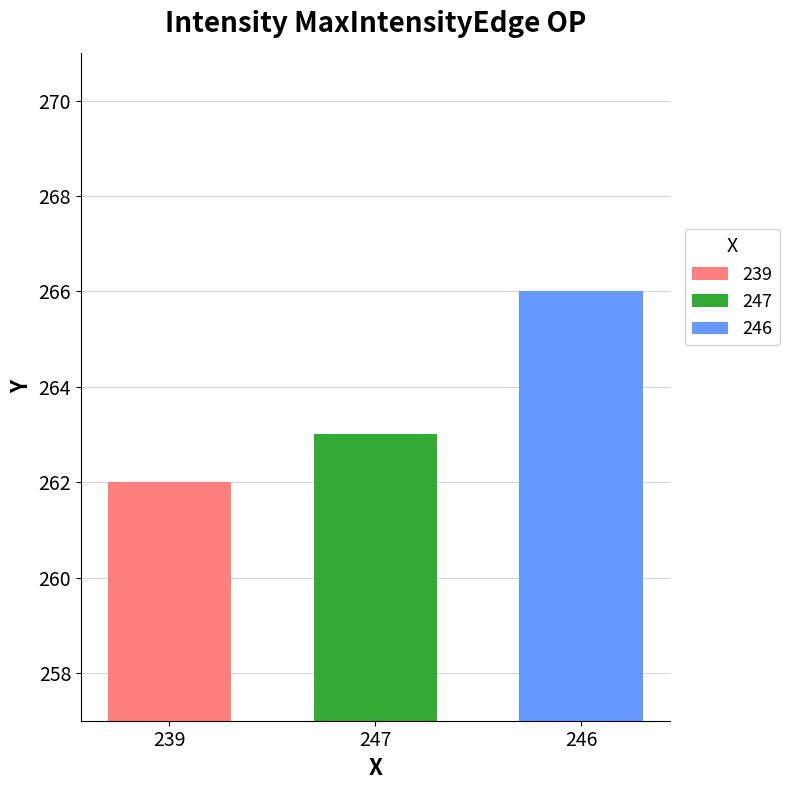

Rank the categories by 246 value from lowest to highest.

247